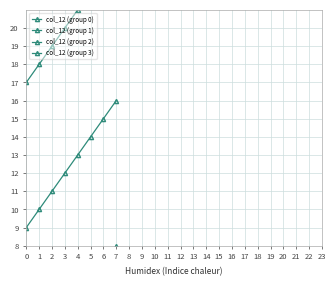

Is it true that col_12 (group 1) equals 13 at 4?

True